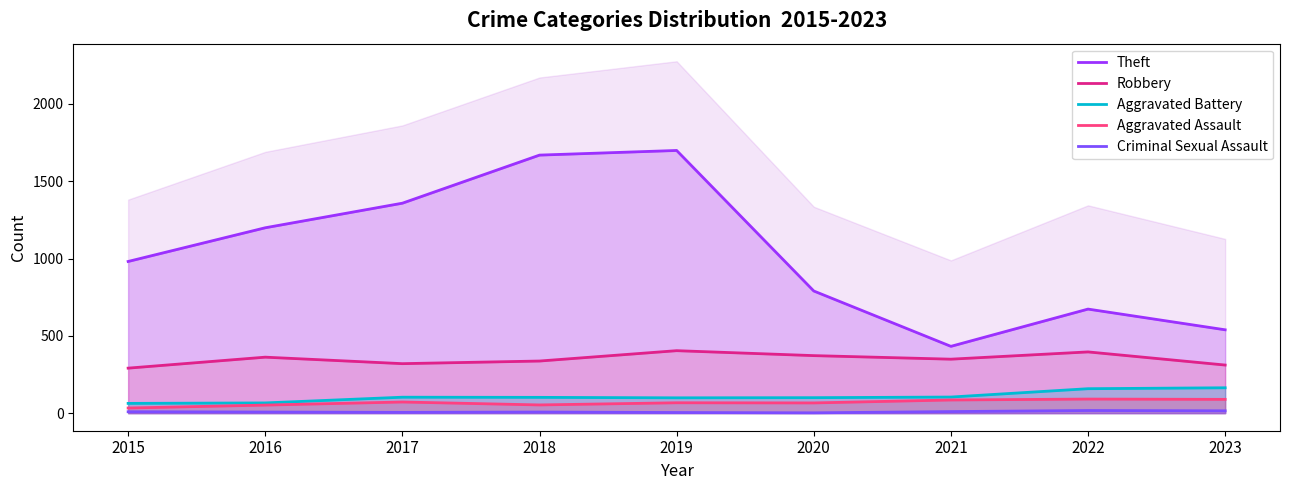

Which category has the lowest value in the Robbery series?

2015